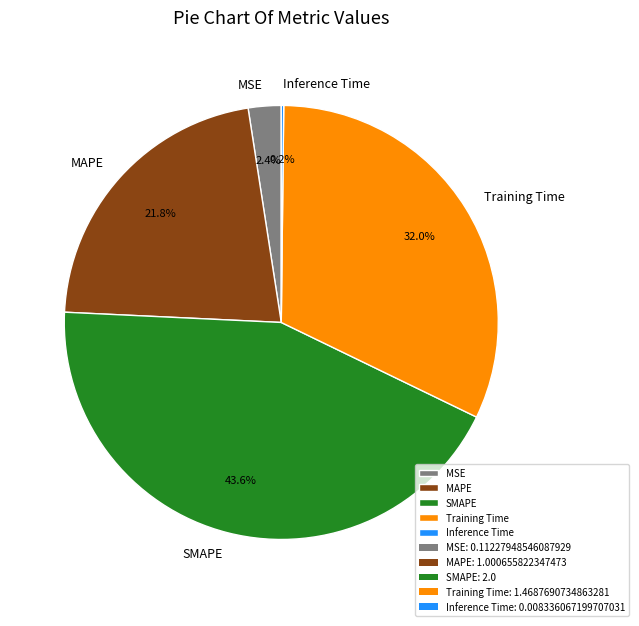

What is the largest slice in the pie chart?

SMAPE